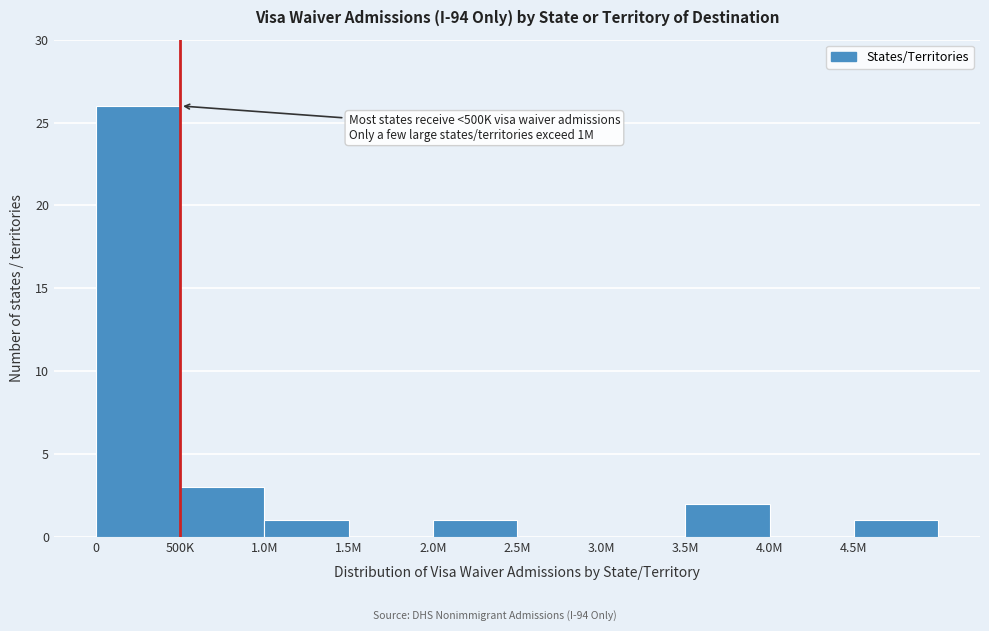

Reading right to left, extract all data points from this chart.

4.5M=1	4.0M=0	3.5M=2	3.0M=0	2.5M=0	2.0M=1	1.5M=0	1.0M=1	500K=3	0=26